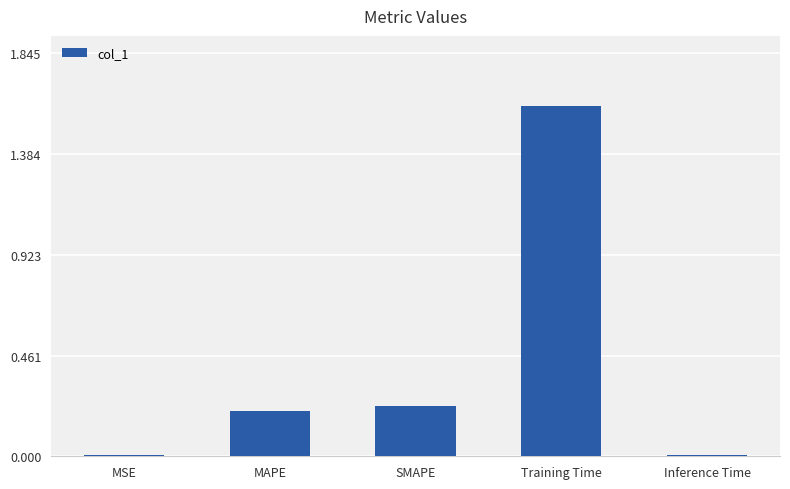

What is the average value?

0.4